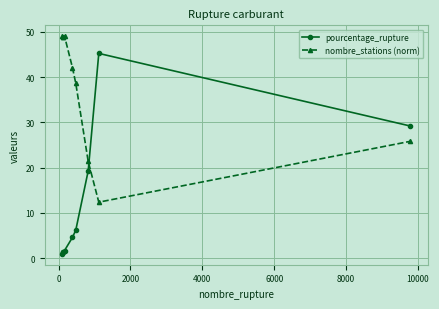

What is the value of the pourcentage_rupture point at the 6th from the left?

6.2